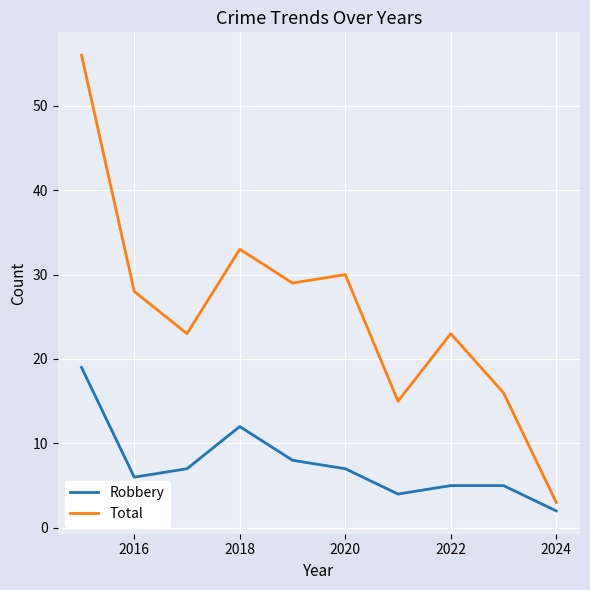

Reading right to left, what are all the values shown in this chart?

Robbery: 2	5	5	4	7	8	12	7	6	19
Total: 3	16	23	15	30	29	33	23	28	56